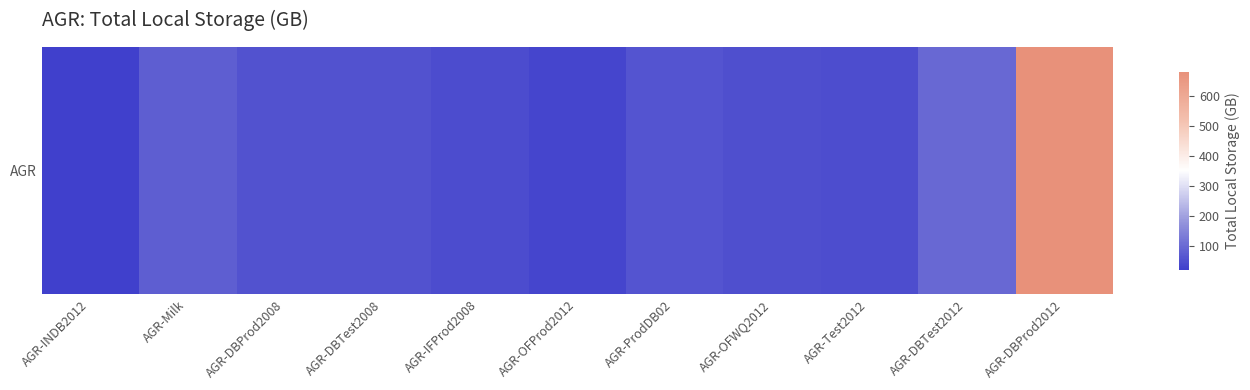

Approximately how many times larger is the value at AGR-DBProd2008 compared to AGR-OFWQ2012?

1.1